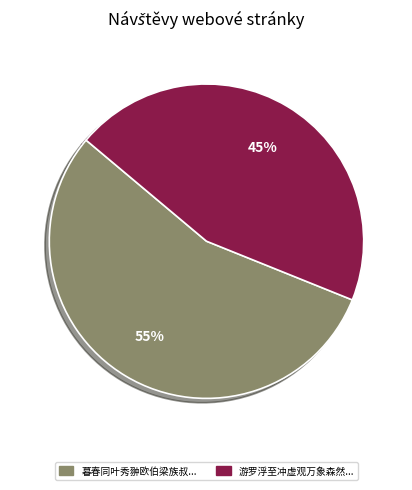

Which category has the smallest portion of the pie?

游罗浮至冲虚观万象森然...